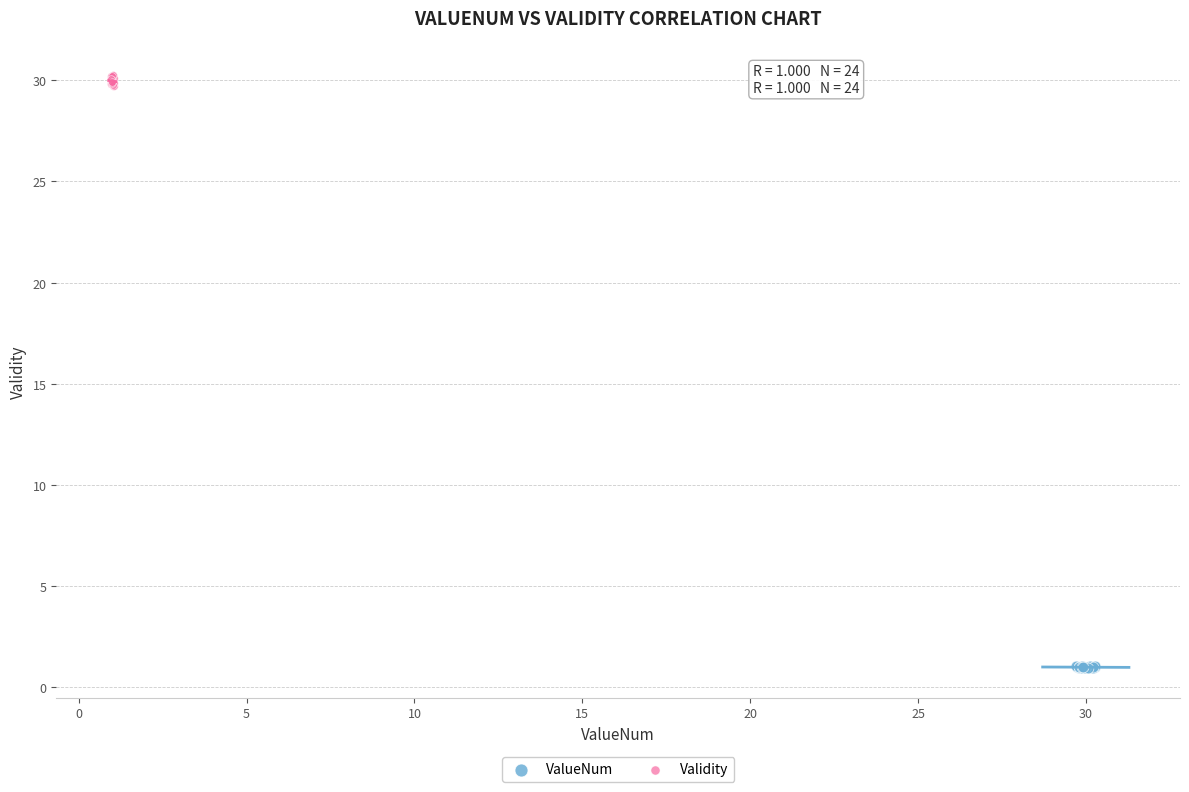

Which series has the largest Y range (max minus min)?

Validity